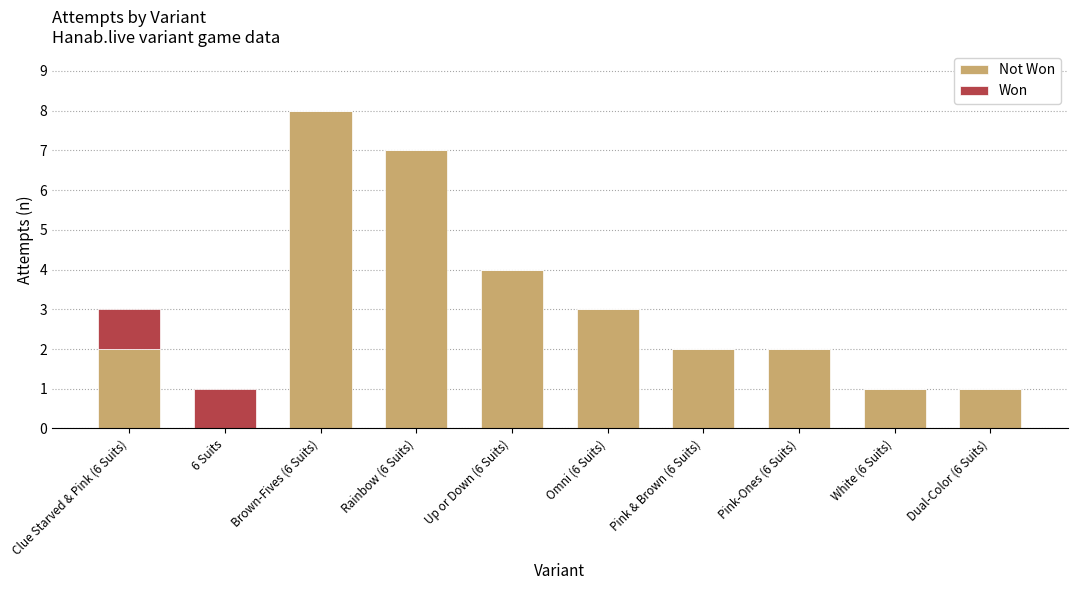

At which category is the sum across all series the highest?

Brown-Fives (6 Suits)